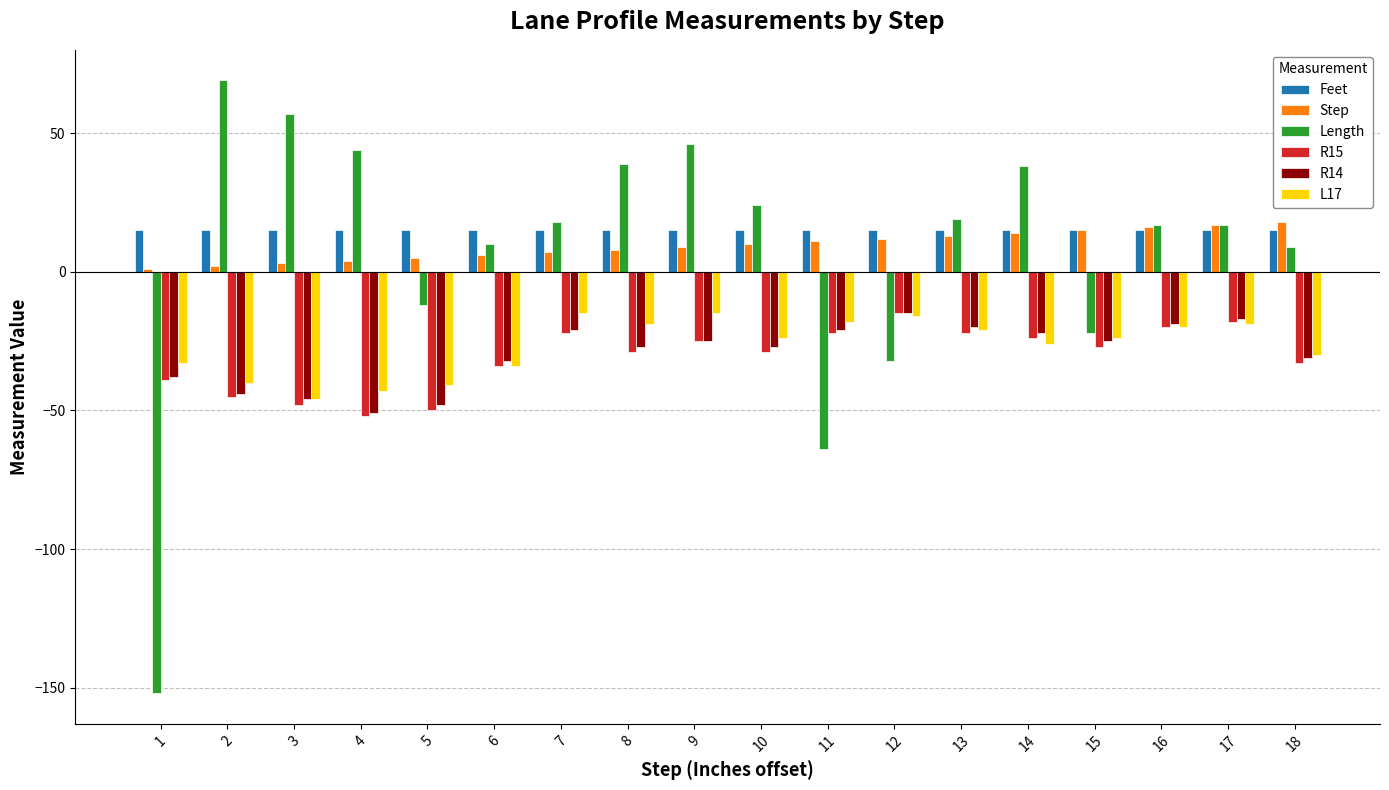

Reading left to right, list all the values displayed in this chart.

Feet: 15	15	15	15	15	15	15	15	15	15	15	15	15	15	15	15	15	15
Step: 1	2	3	4	5	6	7	8	9	10	11	12	13	14	15	16	17	18
Length: -152	69	57	44	-12	10	18	39	46	24	-64	-32	19	38	-22	17	17	9
R15: -39	-45	-48	-52	-50	-34	-22	-29	-25	-29	-22	-15	-22	-24	-27	-20	-18	-33
R14: -38	-44	-46	-51	-48	-32	-21	-27	-25	-27	-21	-15	-20	-22	-25	-19	-17	-31
L17: -33	-40	-46	-43	-41	-34	-15	-19	-15	-24	-18	-16	-21	-26	-24	-20	-19	-30